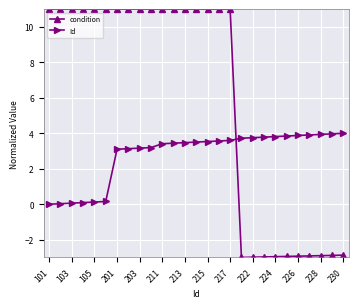

After their last crossing, which series has the higher values: condition or Id?

Id